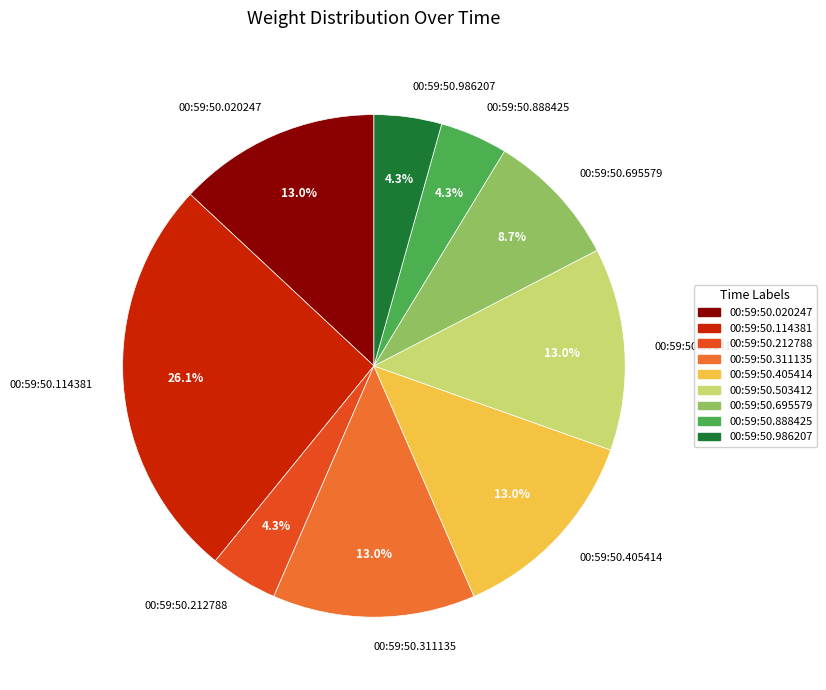

Which category has the biggest portion of the pie?

00:59:50.114381